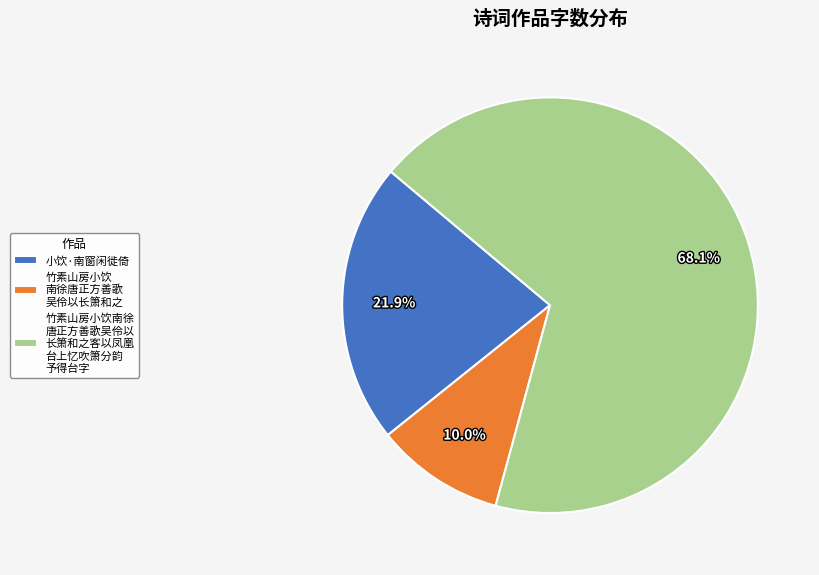

Which has a higher value, 竹素山房小饮南徐 唐正方善歌吴伶以 长箫和之客以凤凰 台上忆吹箫分韵 予得台字 or 小饮·南窗闲徙倚?

竹素山房小饮南徐 唐正方善歌吴伶以 长箫和之客以凤凰 台上忆吹箫分韵 予得台字